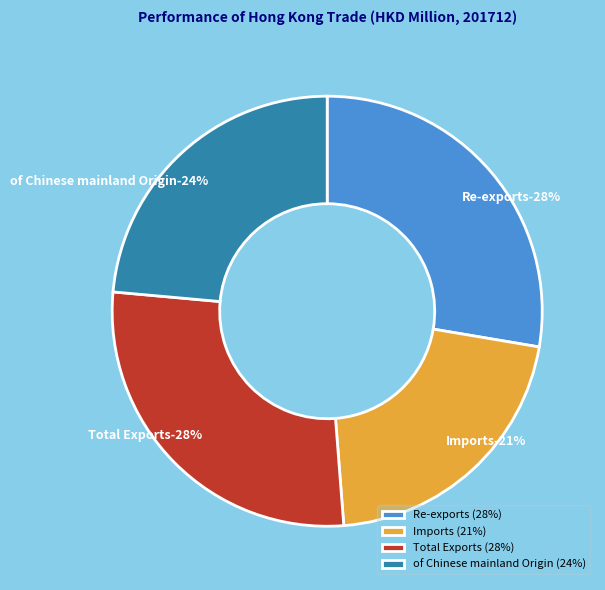

To the nearest percent, what is the difference between the largest and smallest slice percentages?

7%